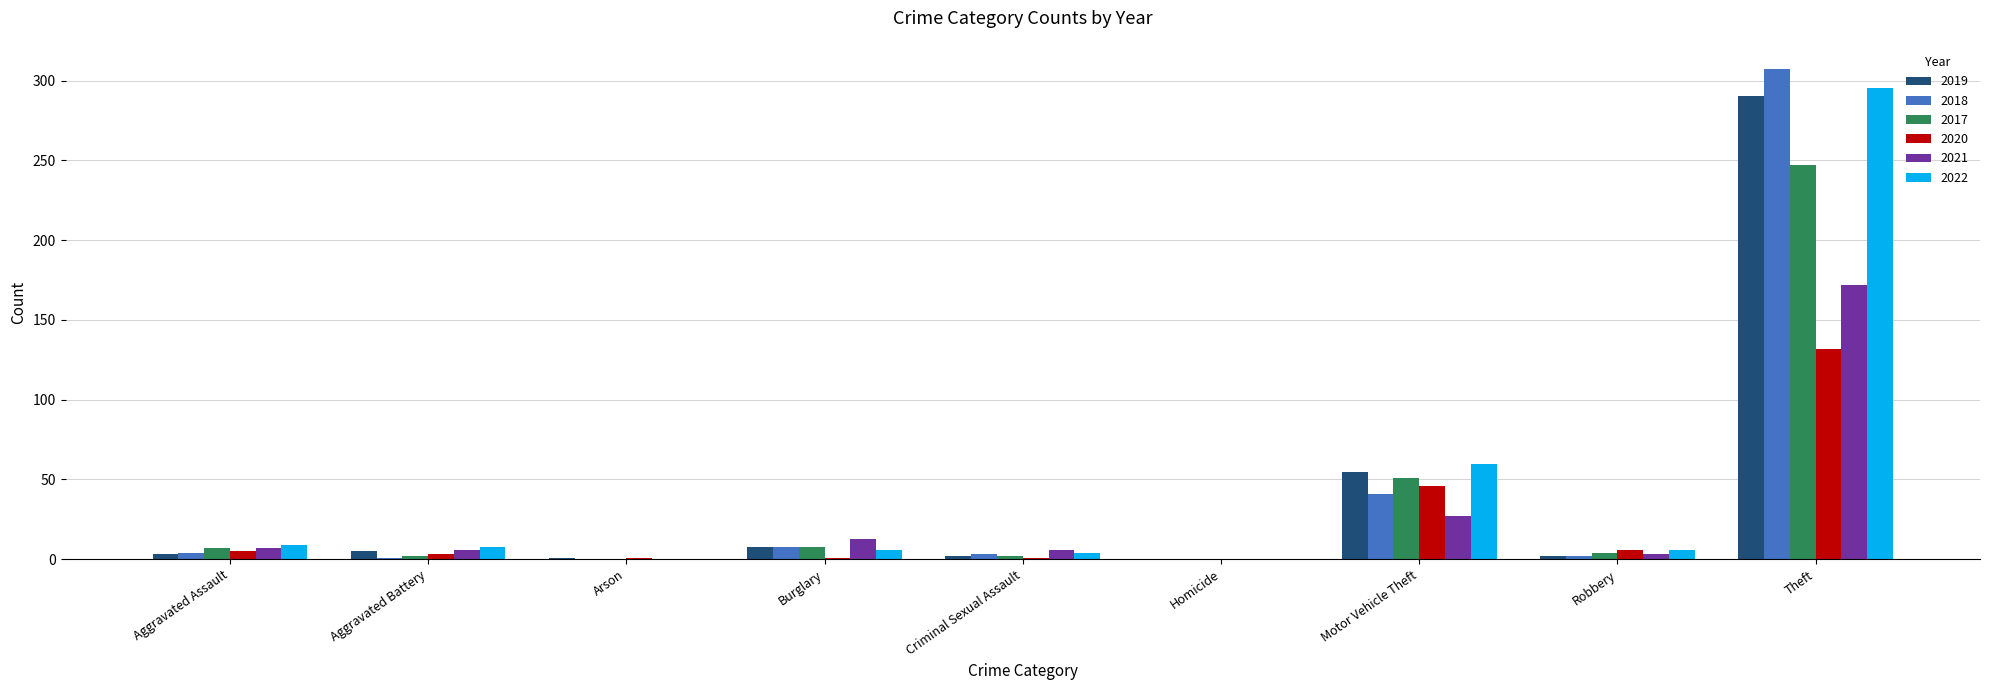

At which category is the sum across all series the highest?

Theft